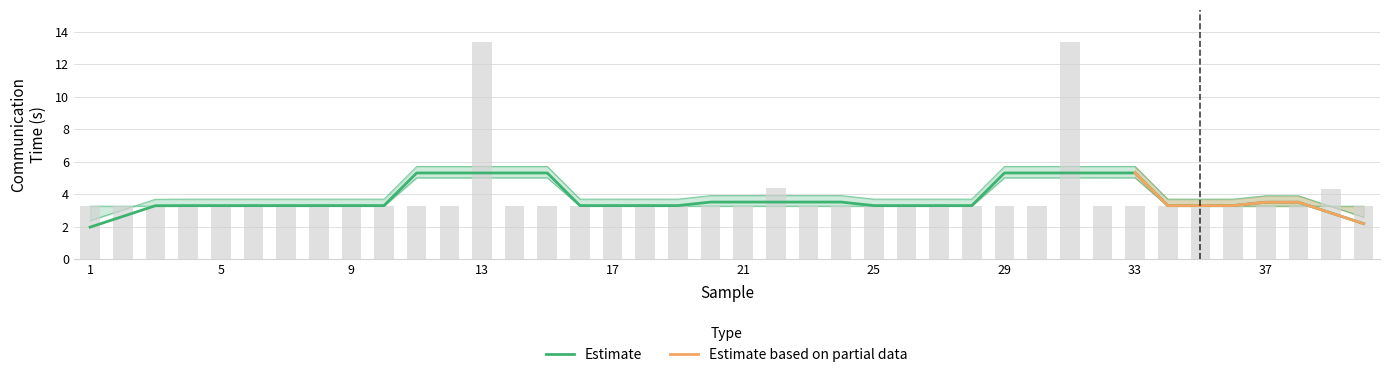

Is it true that the value at 6 is 3.3?

True